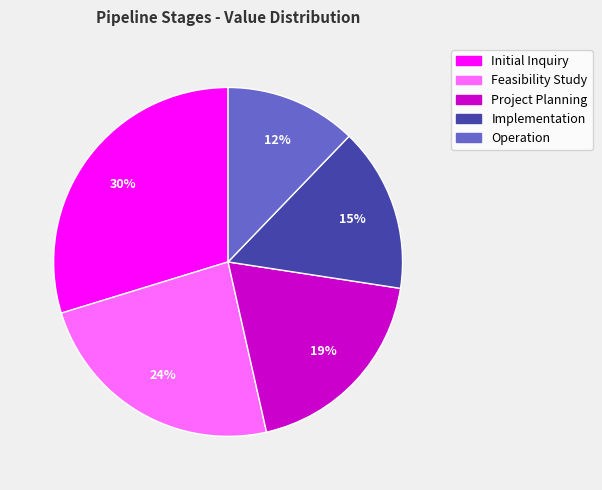

To the nearest percent, what is the average slice percentage?

20%